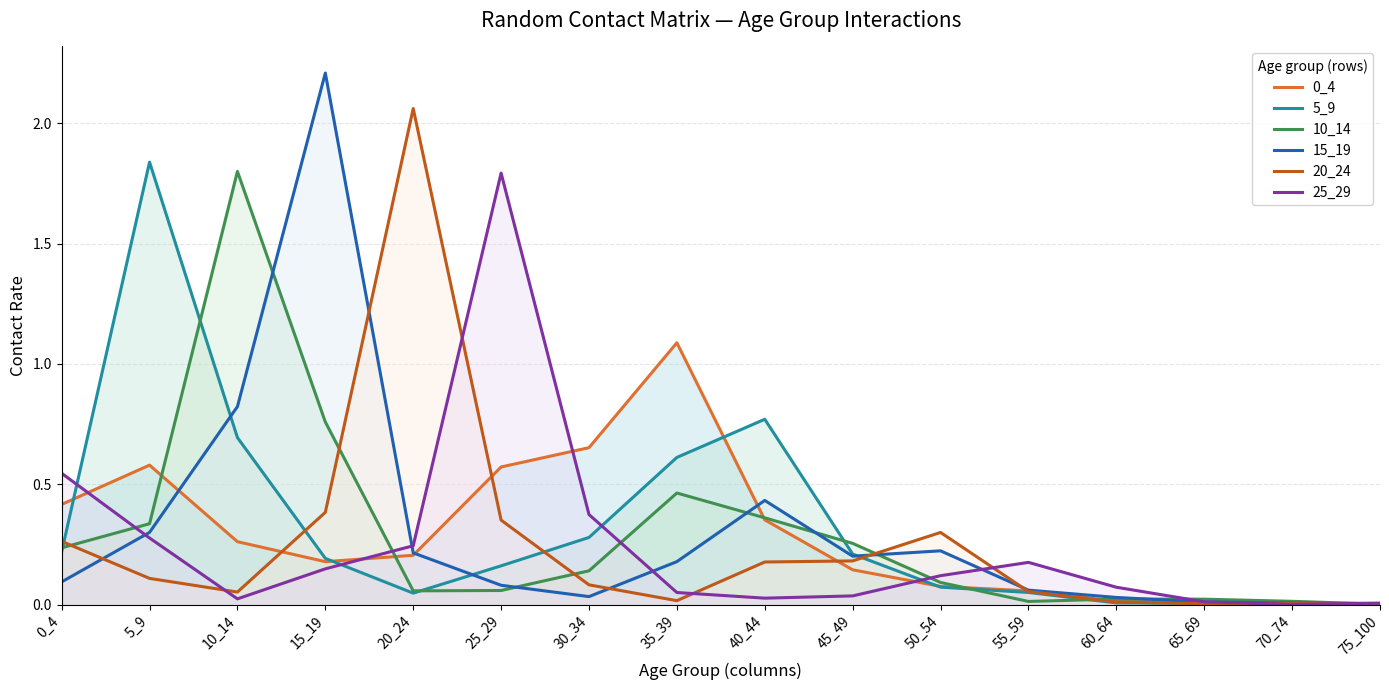

What is the total value across all series at 20_24?

2.8